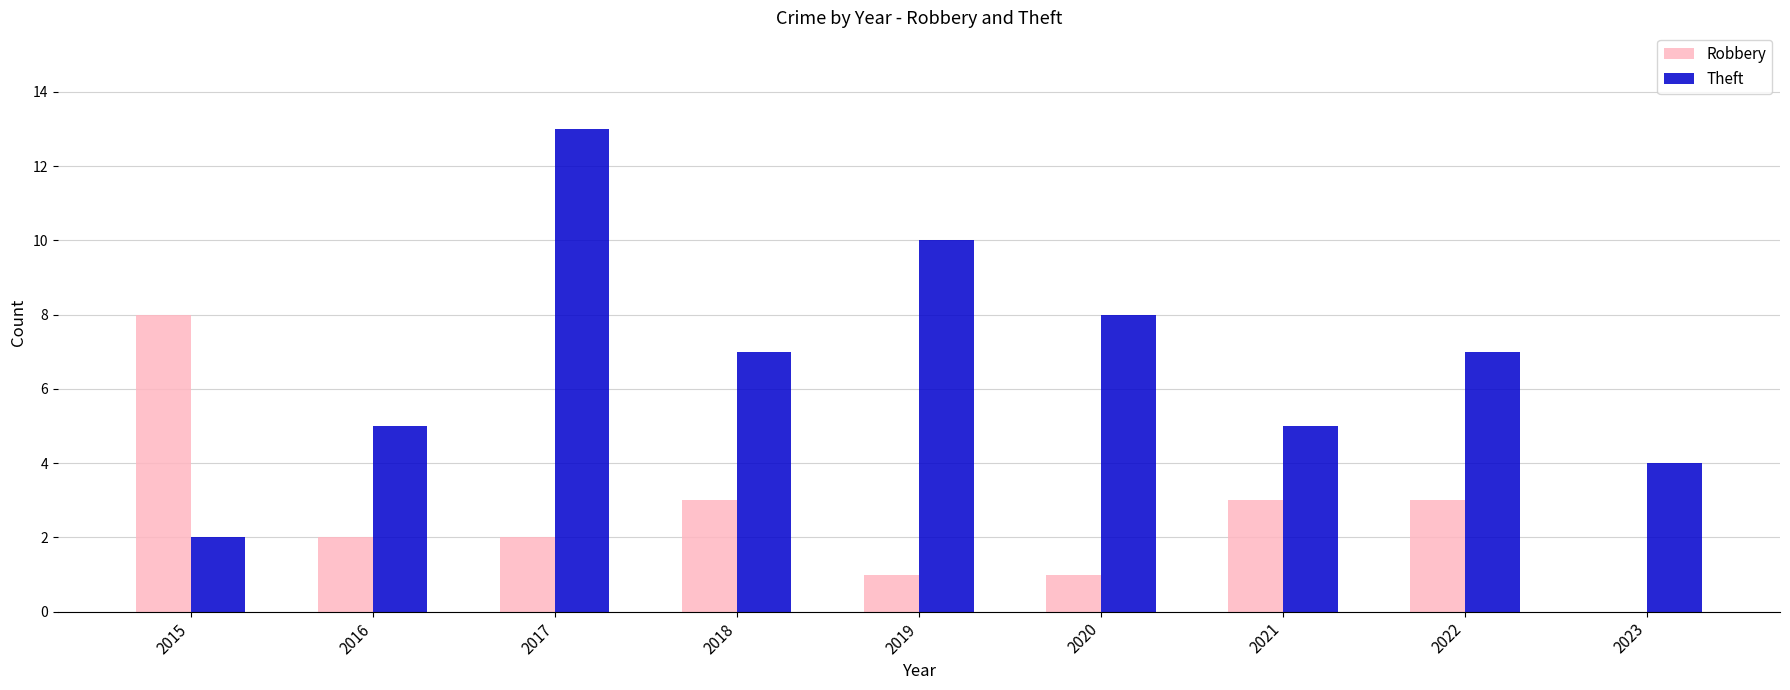

What is the average value of the Robbery series?

3